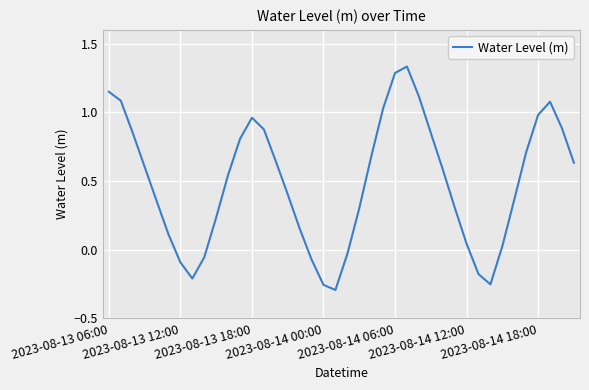

What is the difference between the maximum and minimum values?

1.6